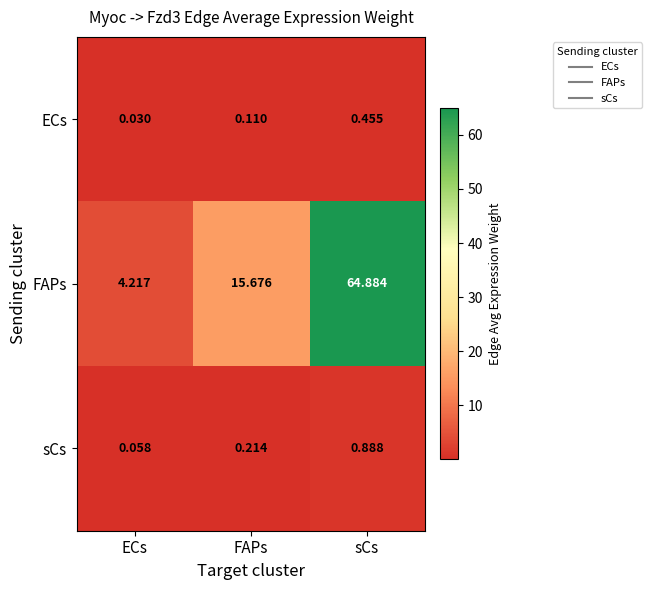

Between FAPs and sCs, which series saw the biggest shift?

FAPs